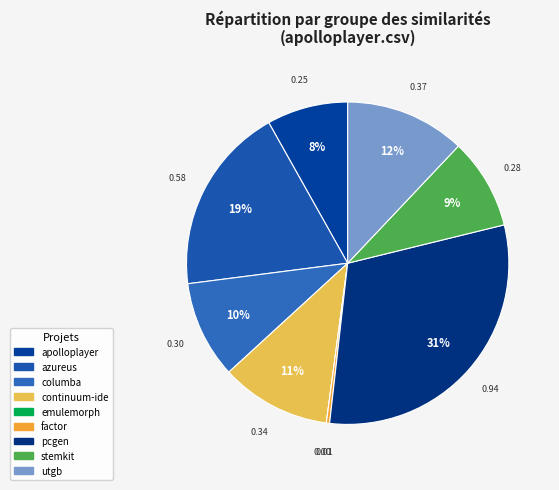

Count the number of slices in the pie.

9